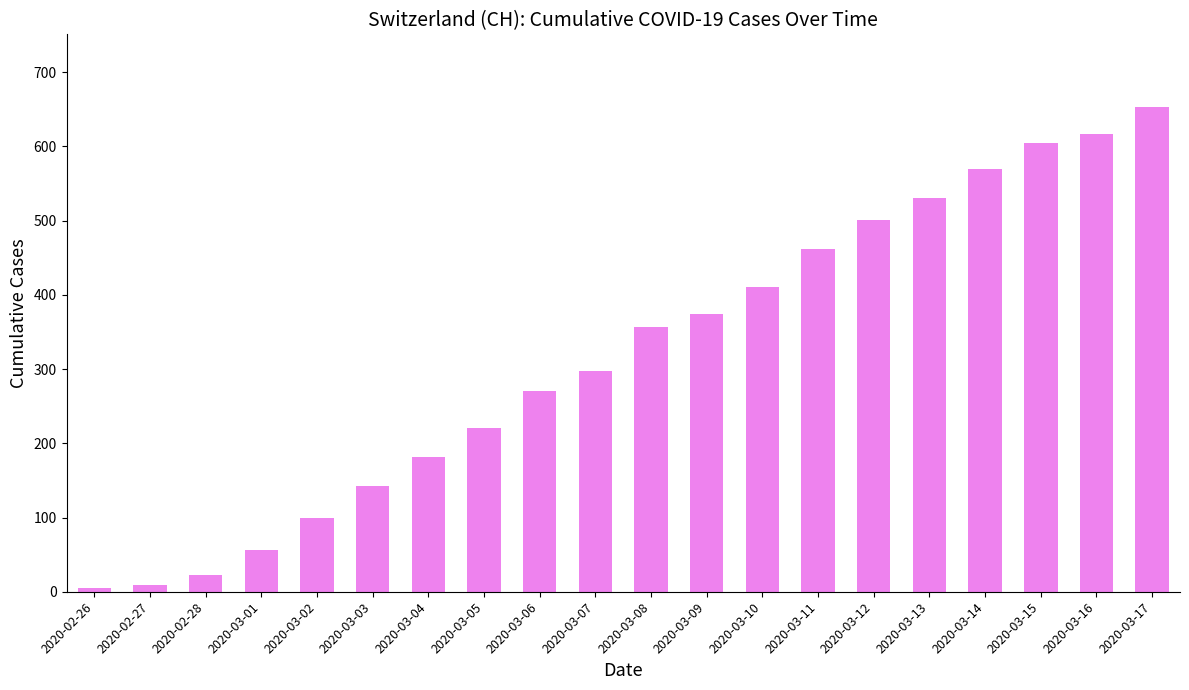

What is the difference between the maximum and second lowest values?

644